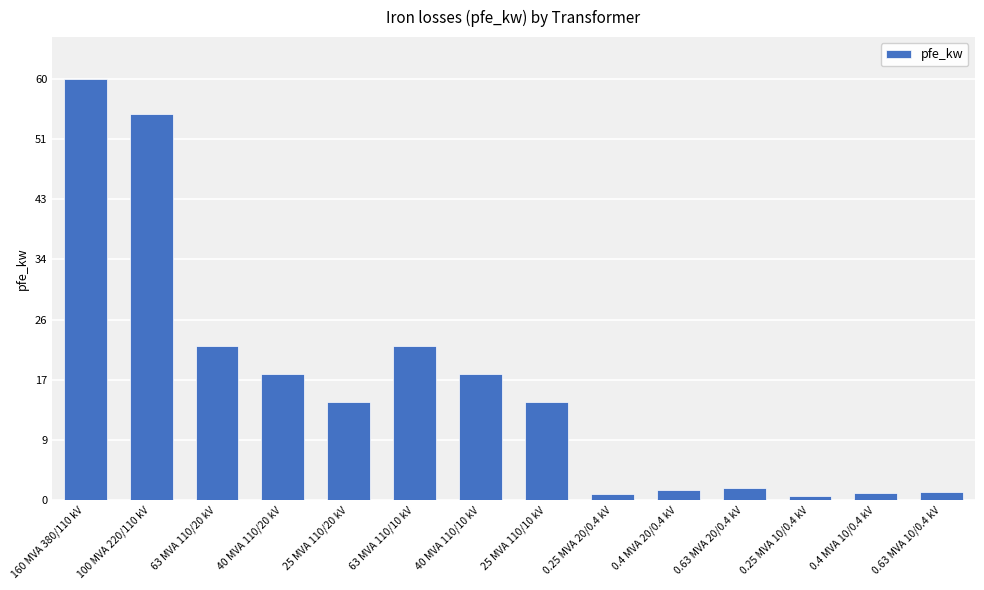

What is the difference between the maximum and second lowest values?

59.2